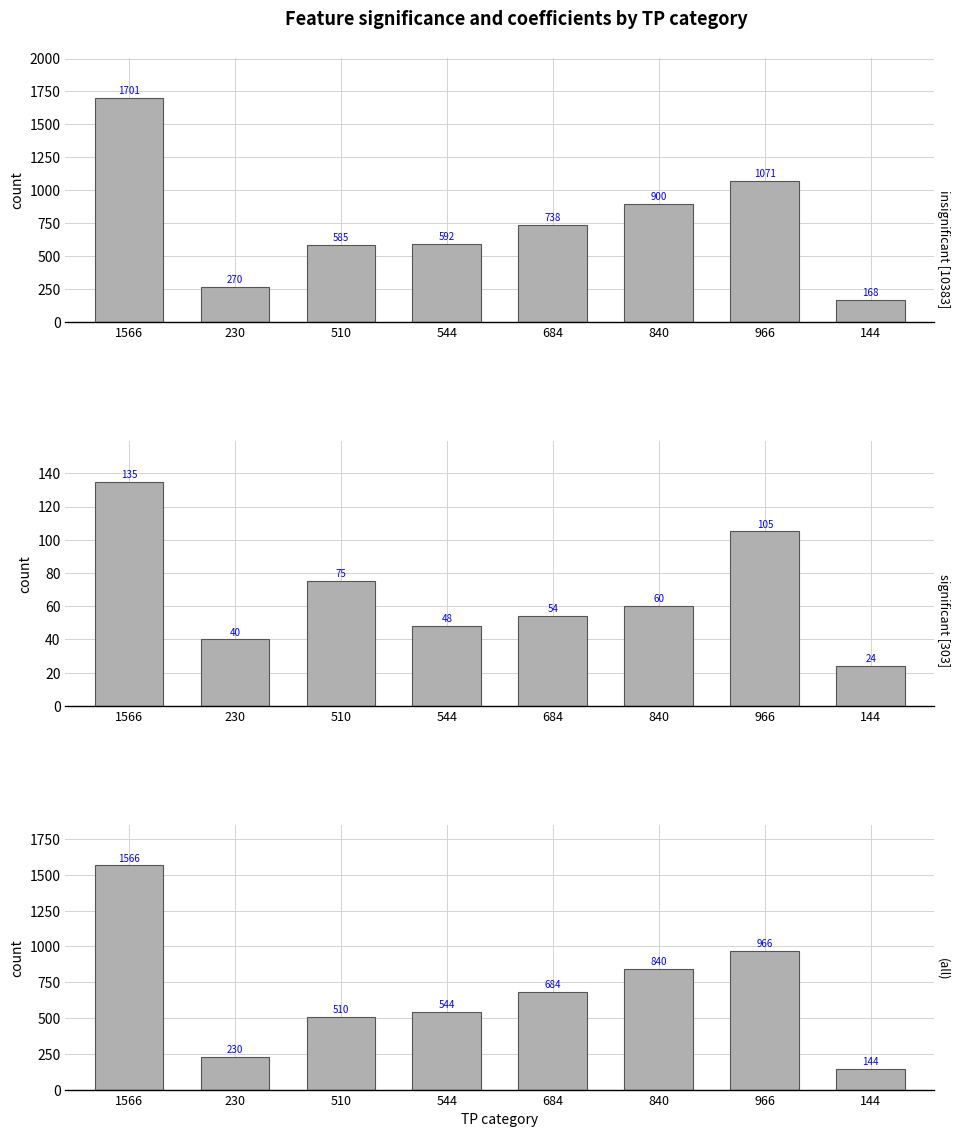

How many categories are shown in the chart?

8